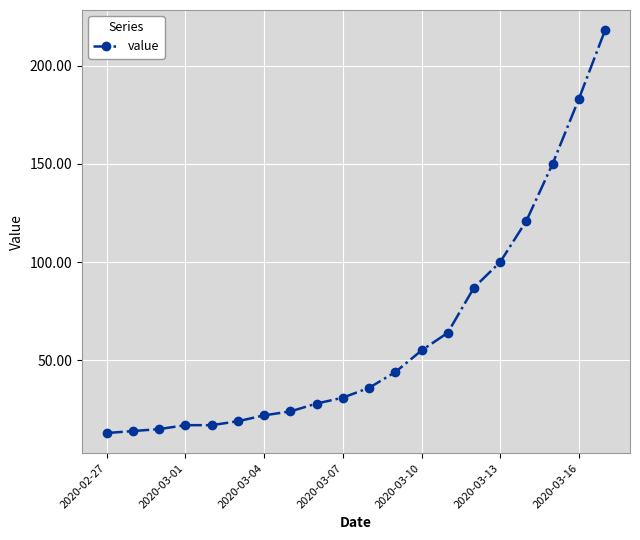

What is the minimum value shown in the chart?

13